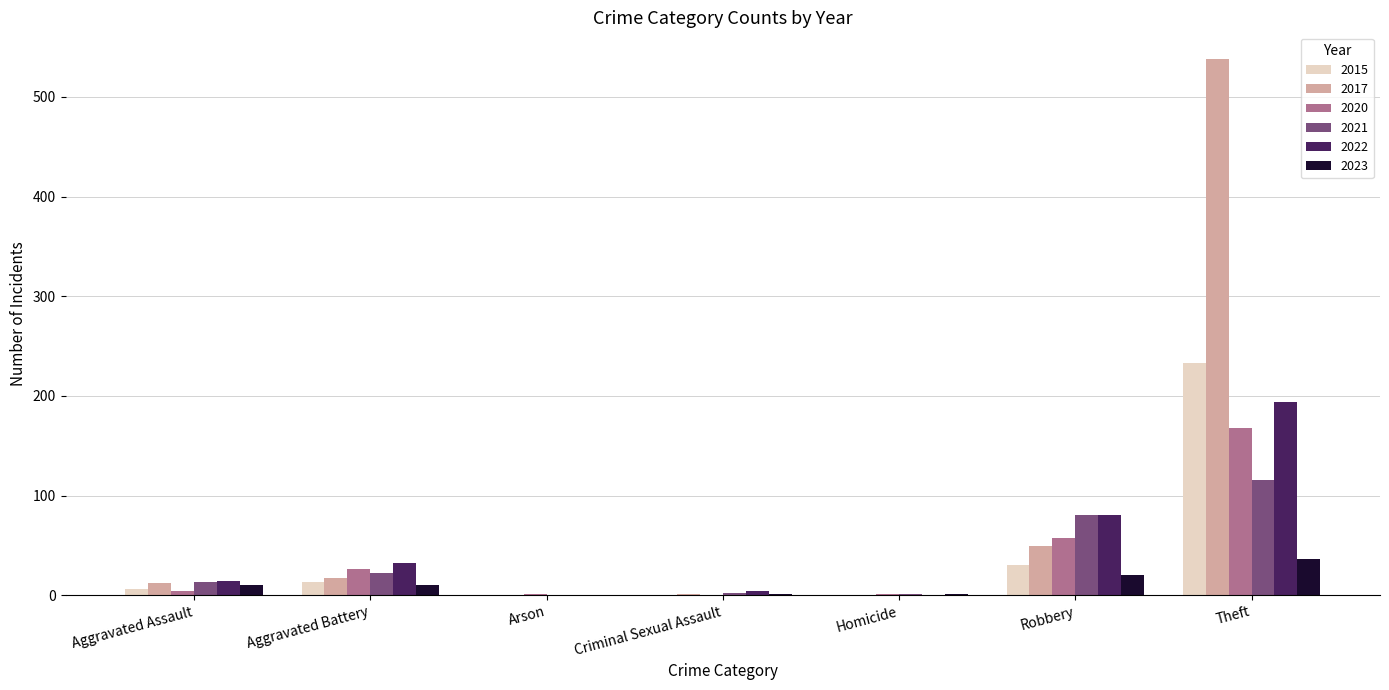

Which series has the largest total across all categories?

2017